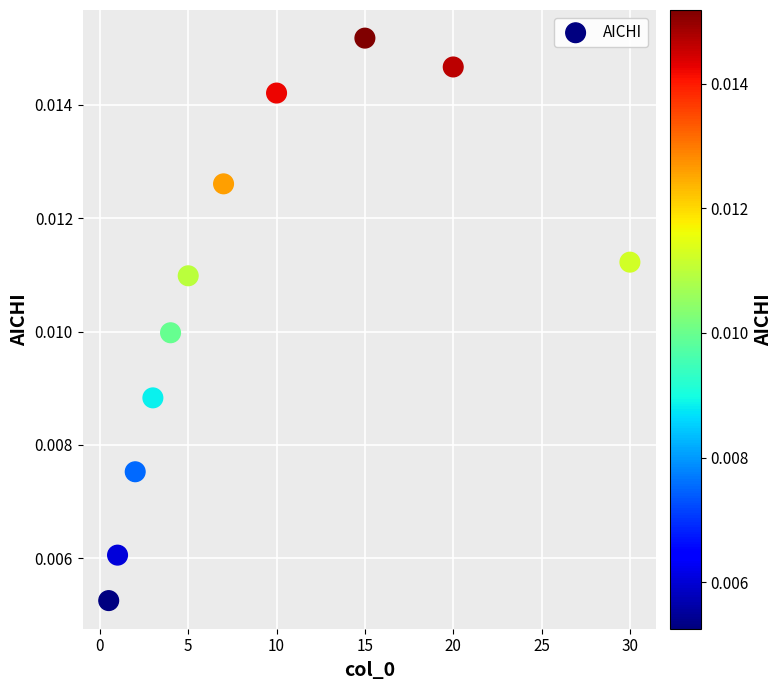

What is the range of X values (max minus min)?

29.5